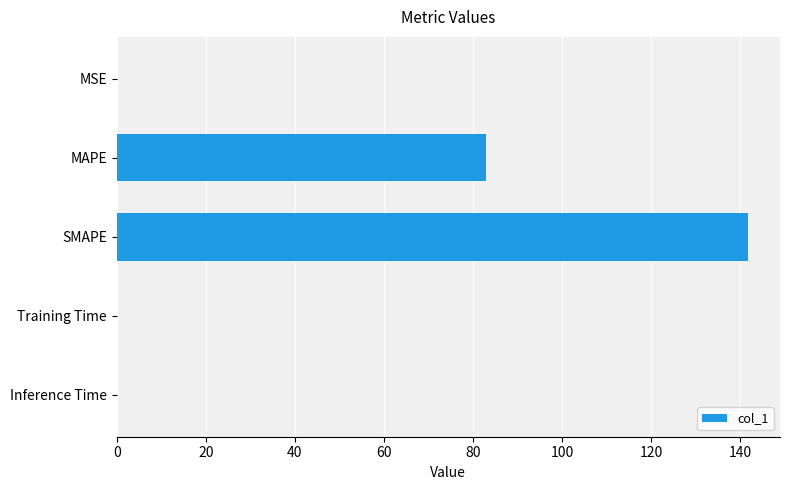

What is the greatest value displayed?

141.8